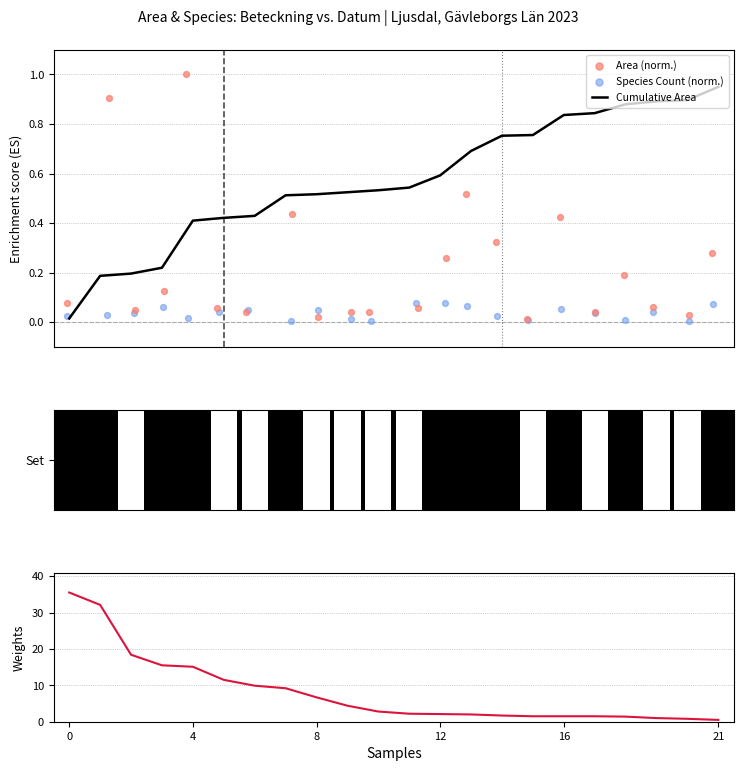

At how many categories does at least one series exceed 21?

2